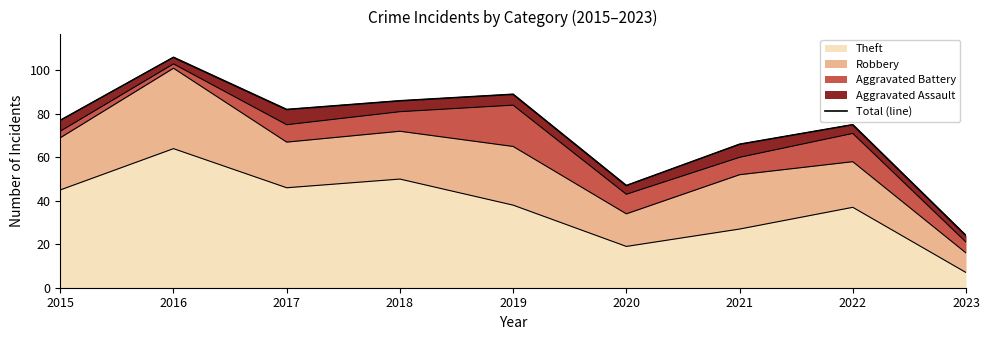

Which has a higher value, 2018 or 2022?

2018